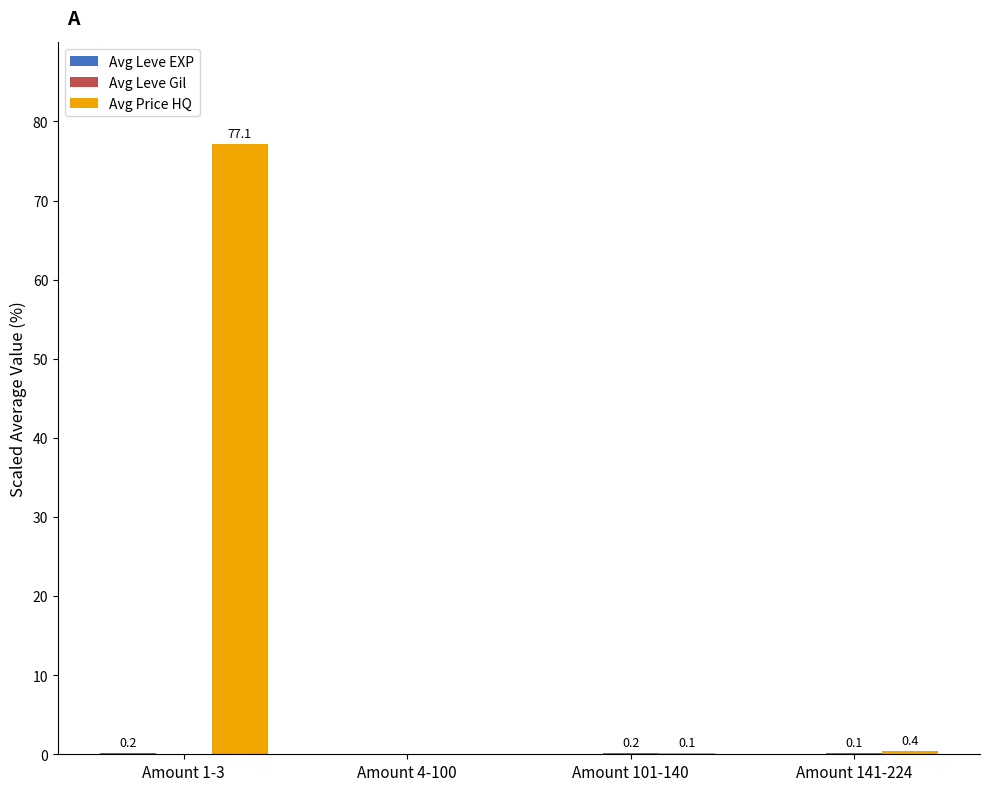

The value of Avg Price HQ at Amount 101-140 is 0.1. True or false?

True